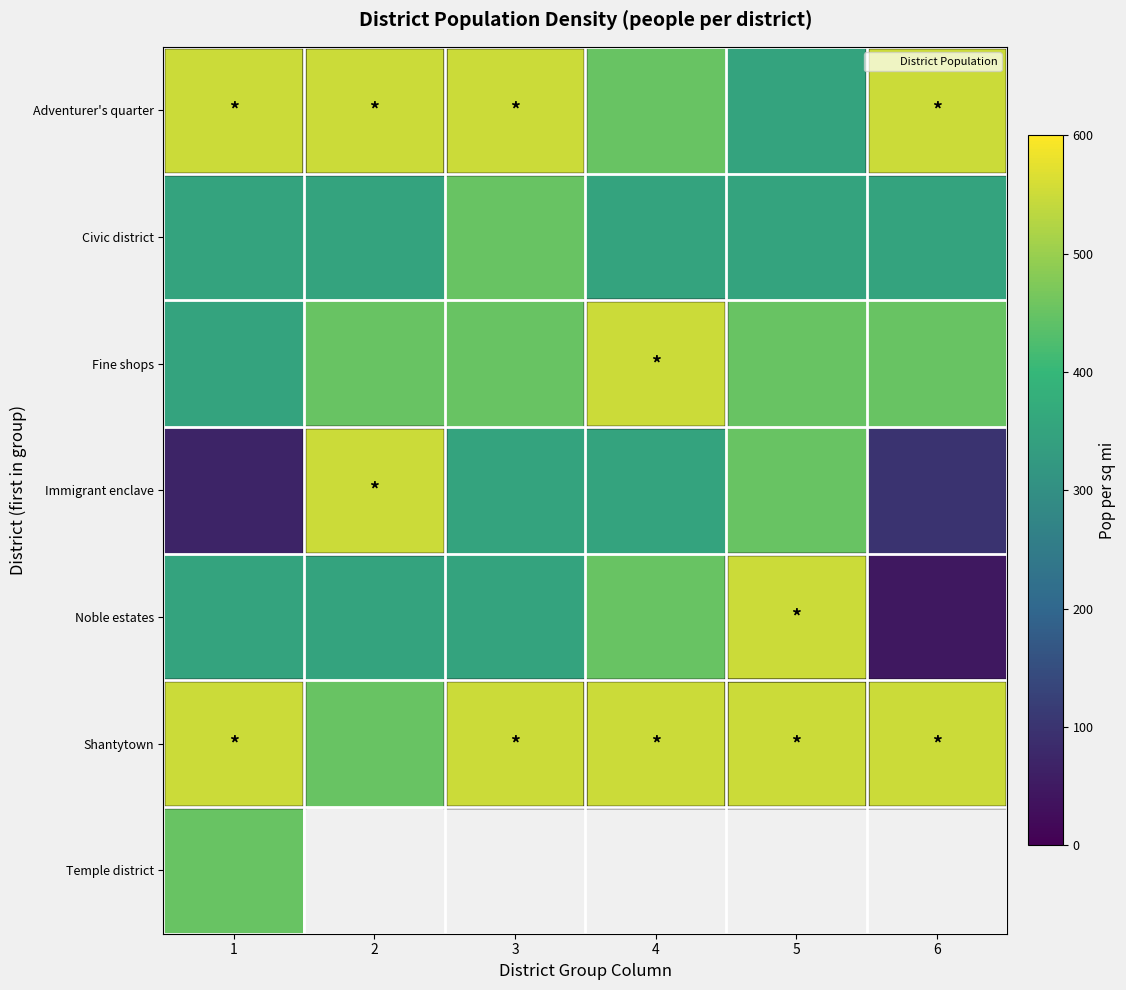

Which label corresponds to the largest value in the chart?

1